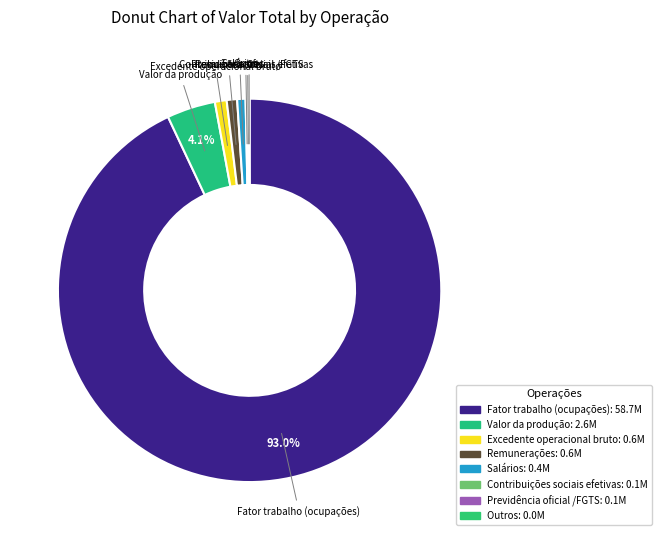

Is the sum of Excedente operacional bruto and Salários greater than half?

No